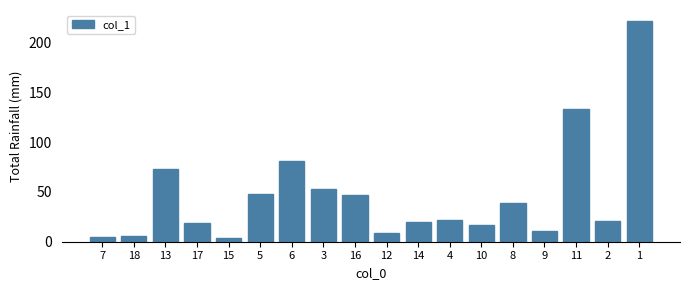

What position from the left is 16?

9